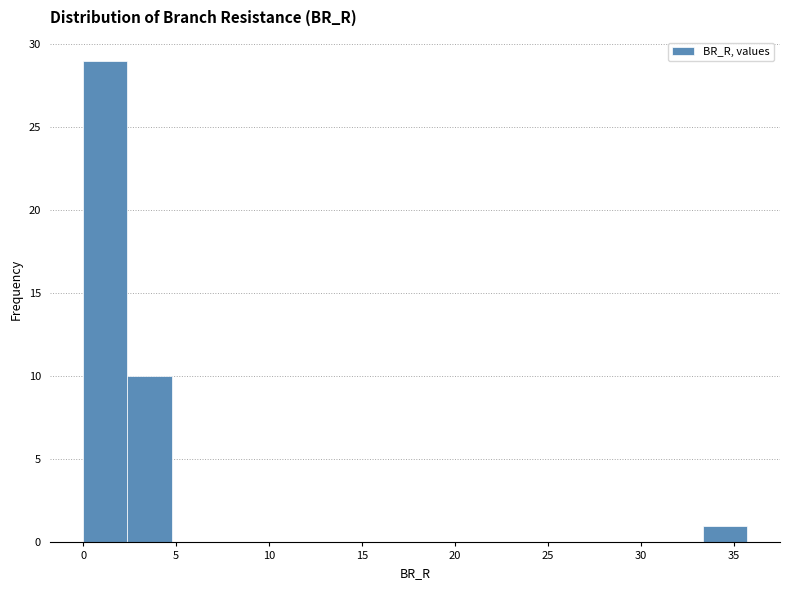

What is the height of the bar covering 33.5 to 35.5 on the x-axis? Neither the bar edges nor the heights are printed on the chart, so give them approximately, as read against the axes.

1